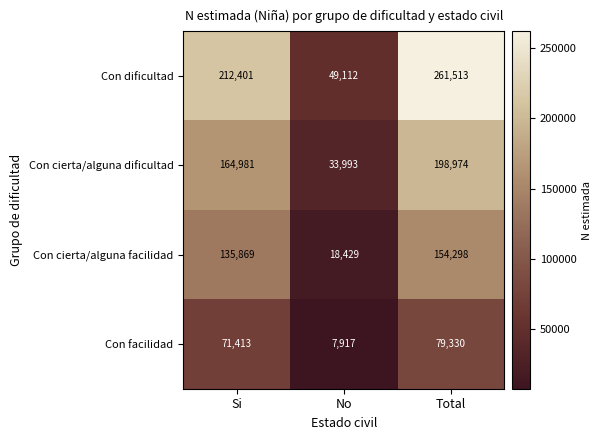

Is it true that Con cierta/alguna dificultad equals 164981 at Si?

True